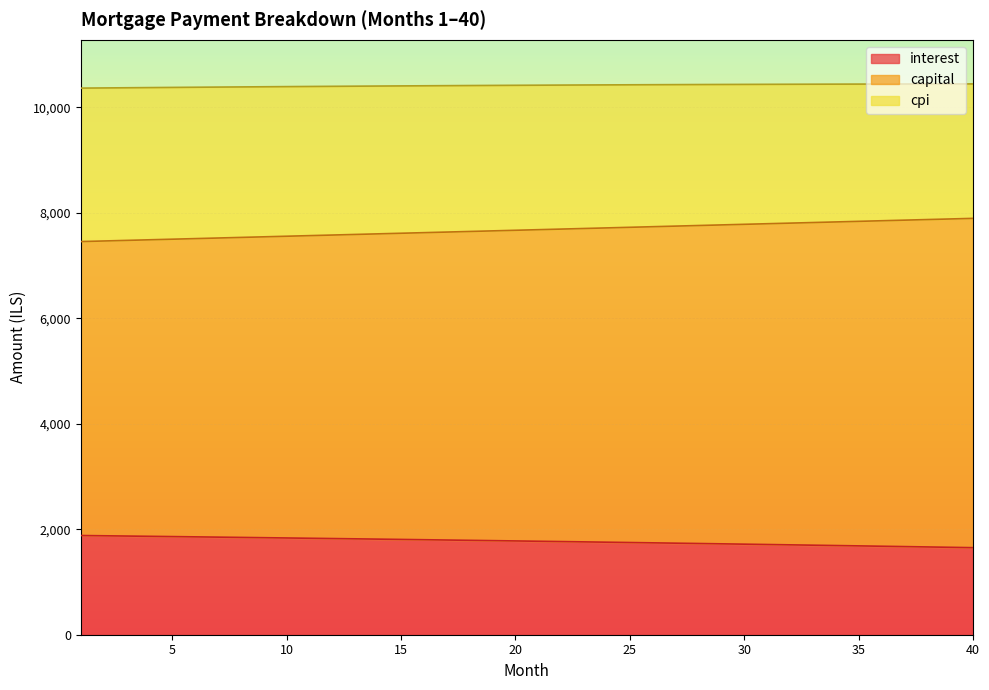

What is the maximum value for interest?

1880.5